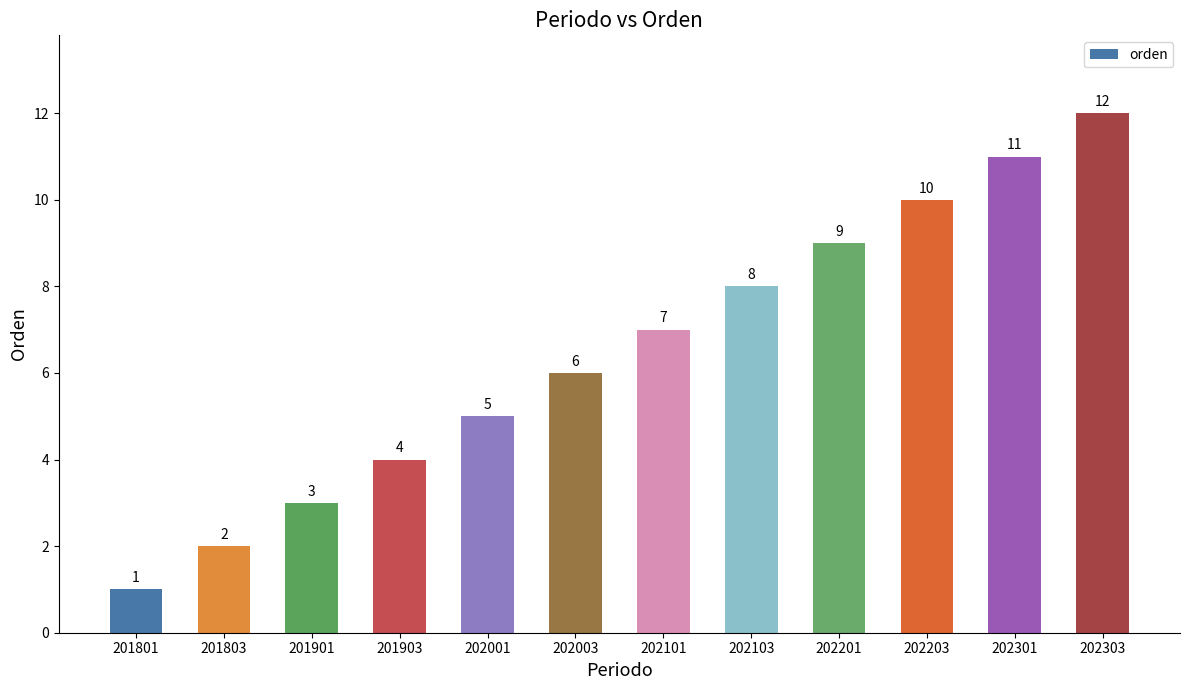

What is the sum of the values at 202203 and 201803?

12